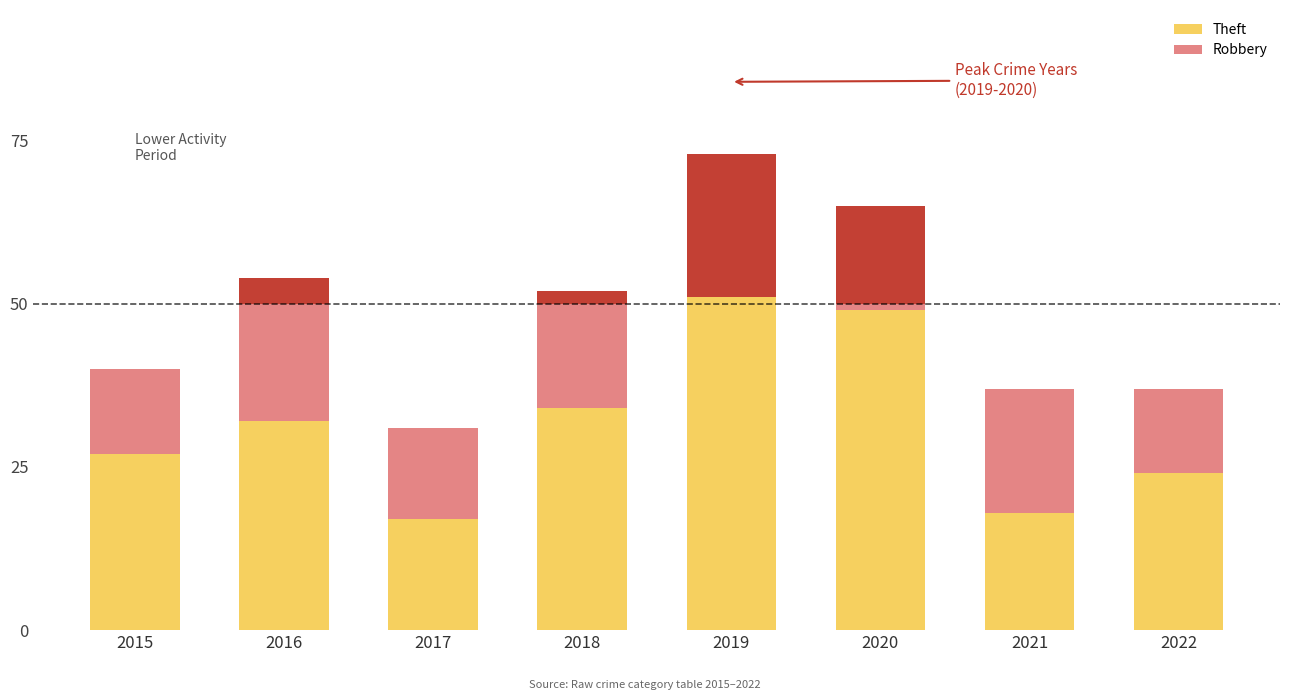

Does the chart contain any negative values?

No